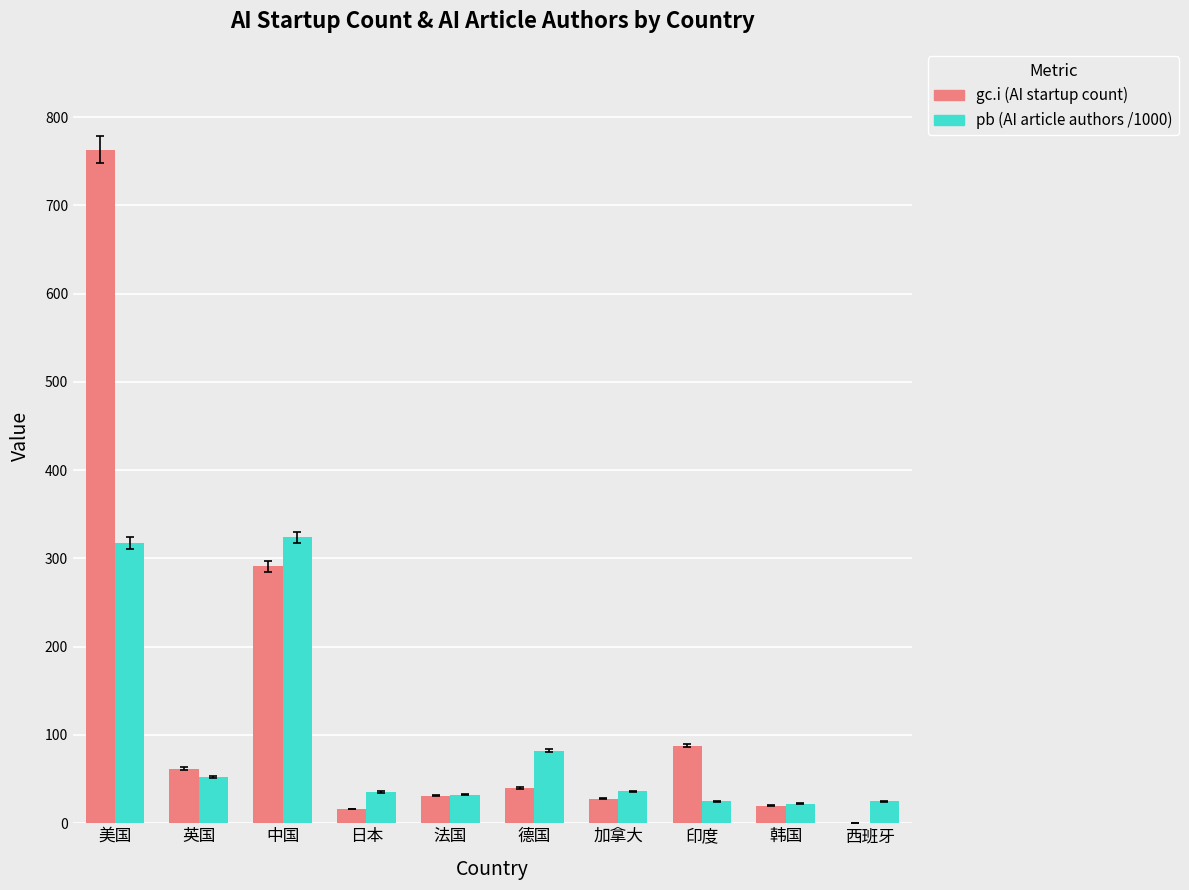

Which series has the largest total across all categories?

gc.i (AI startup count)